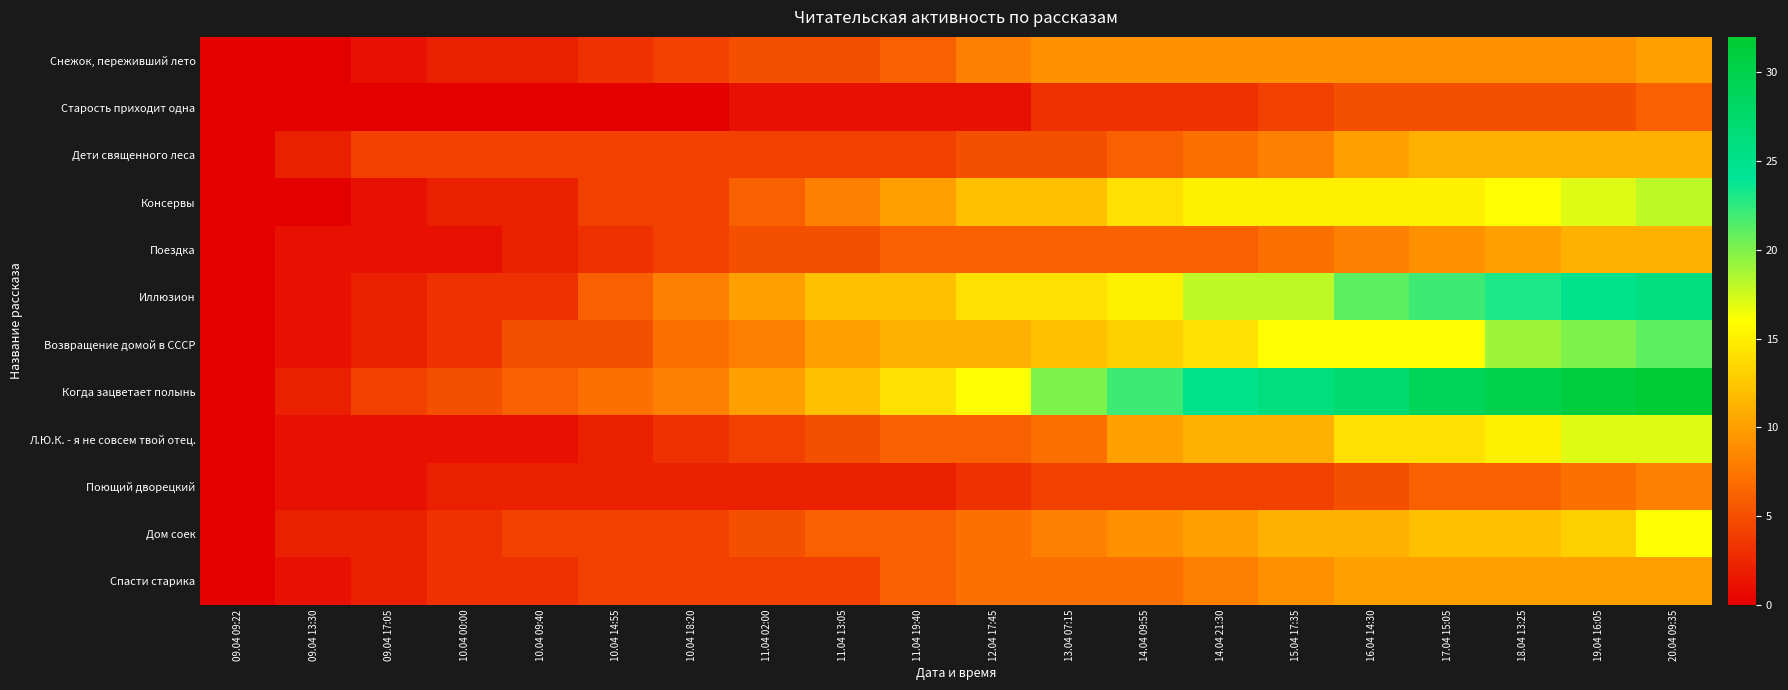

At which category is the sum across all series the highest?

20.04 09:35